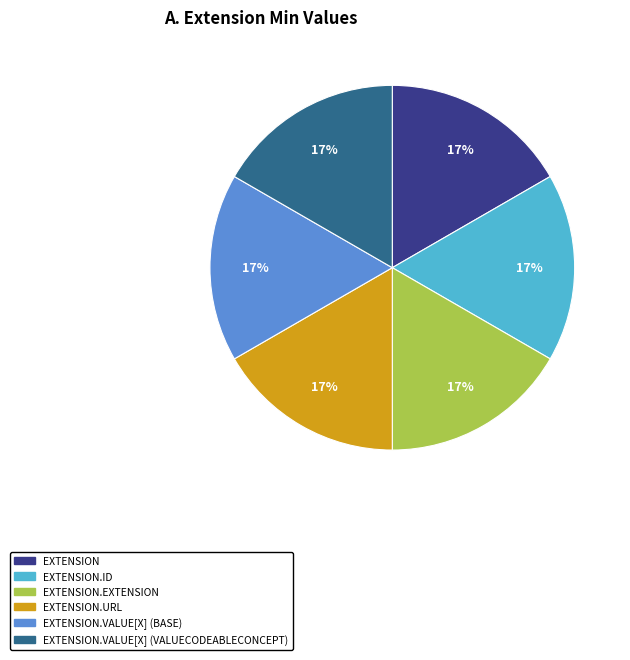

Is there a majority slice in this chart?

No